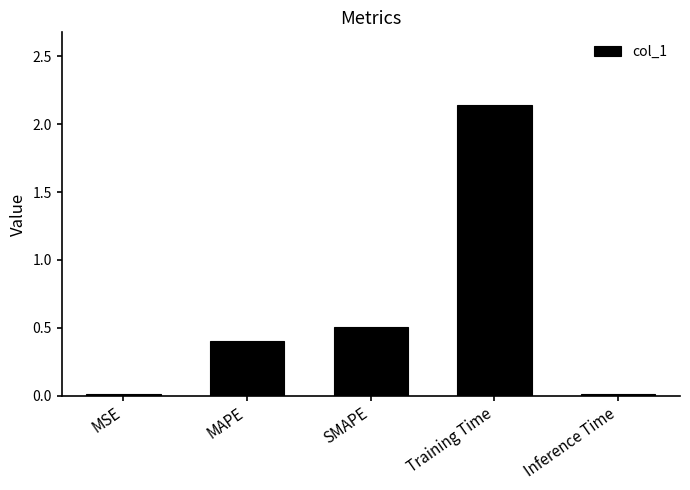

True or false: the data shows 0.0 at Inference Time.

True